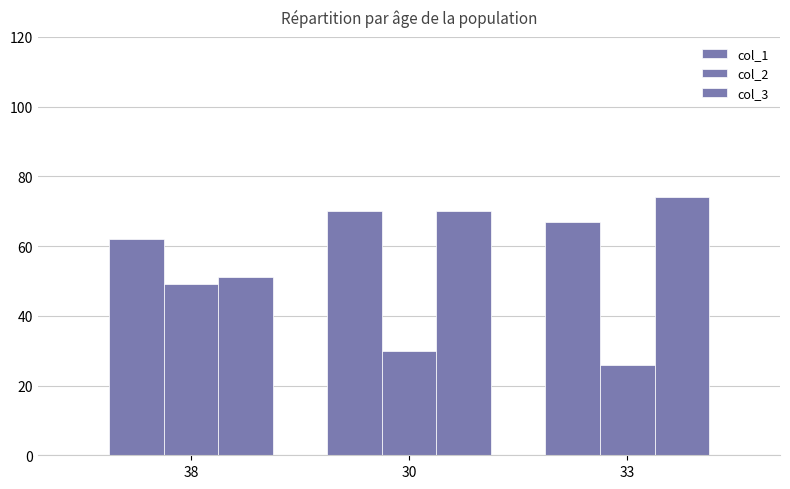

How many bars are there in total?

9